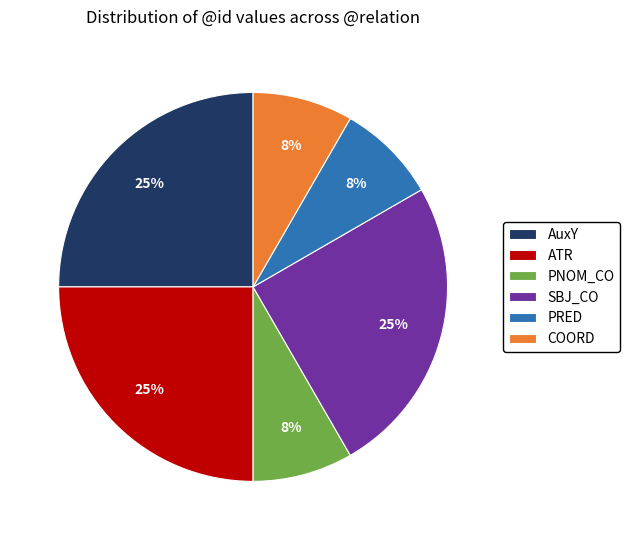

To the nearest percent, what percentage of the pie is ATR?

25%